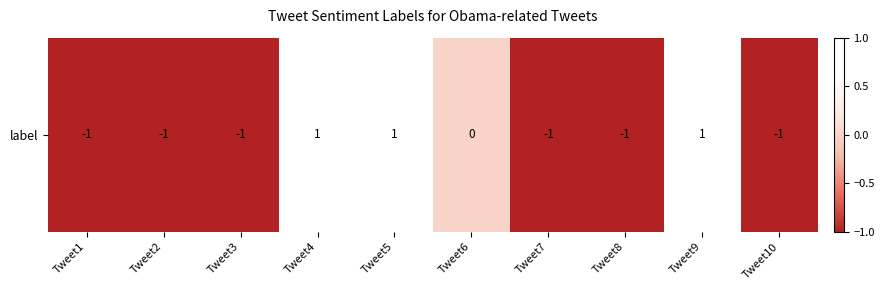

Count the values in the range -1 to 1.

10